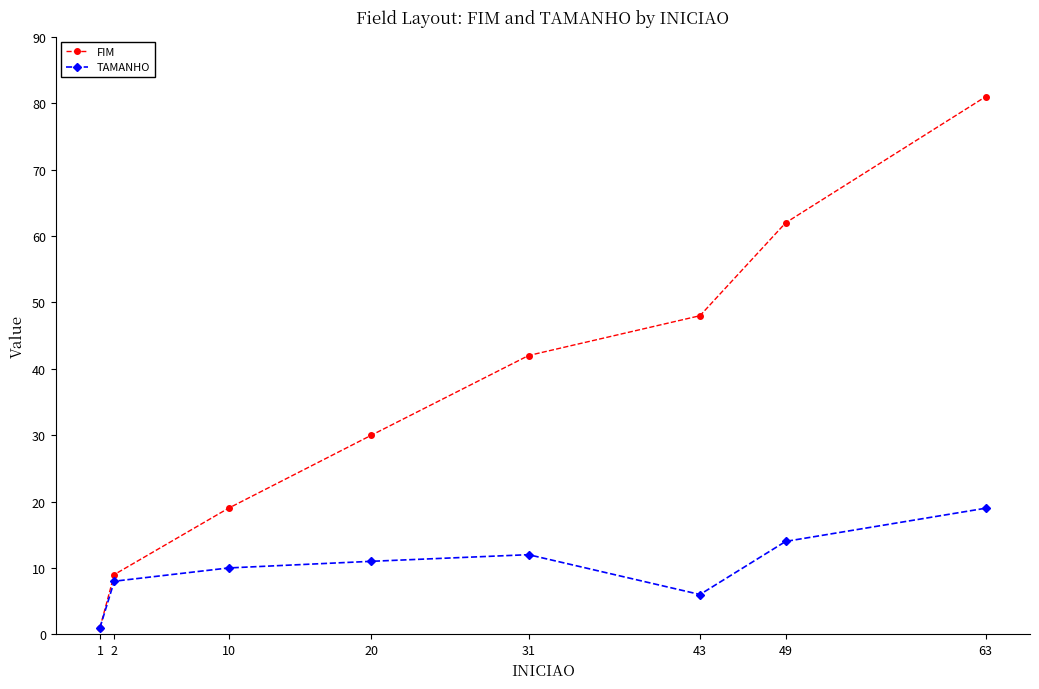

At which label is FIM closest to 41?

31